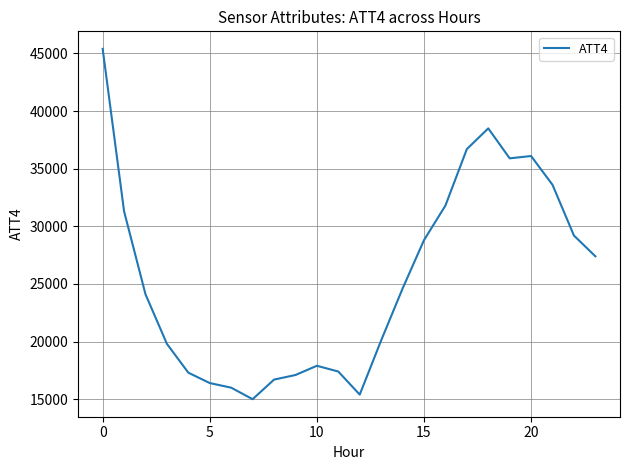

What is the smallest value displayed?

15000